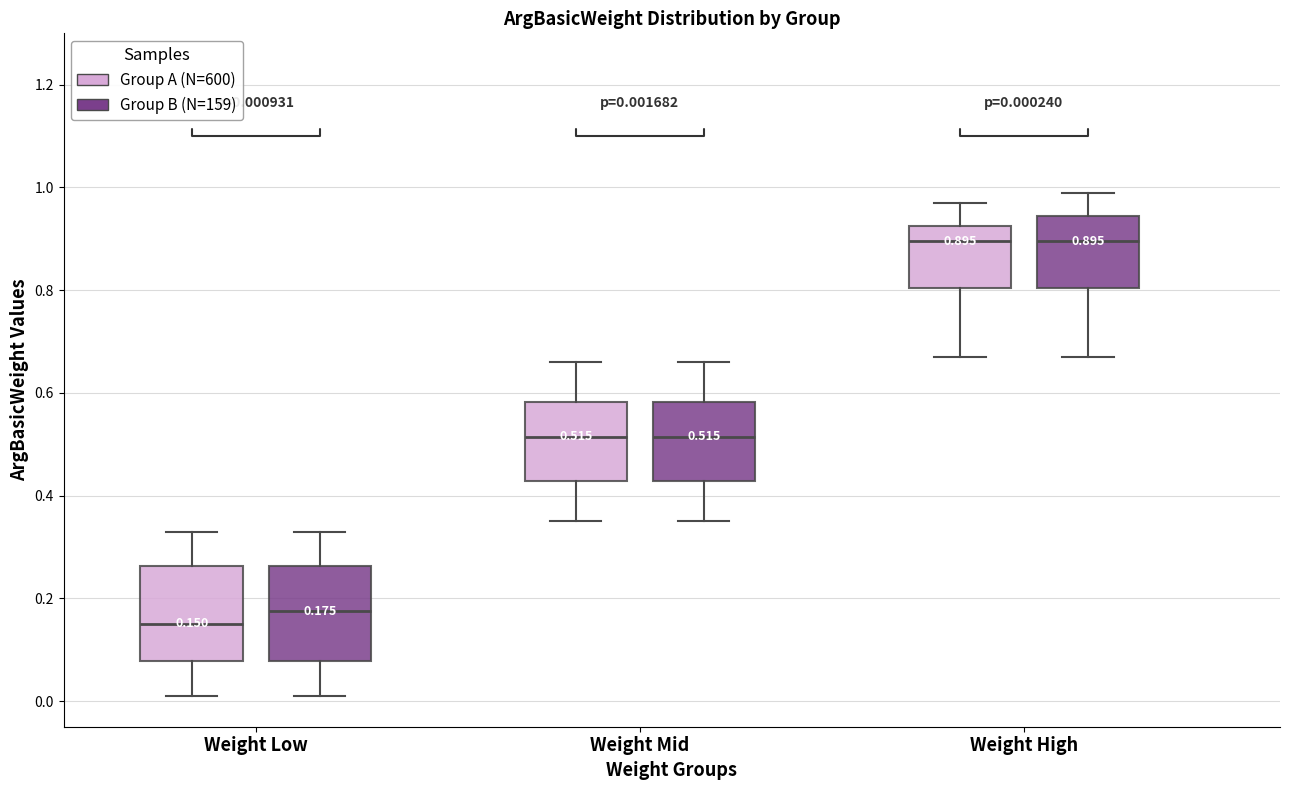

Which box has the lowest median line?

Weight Low (Group A (N=600))